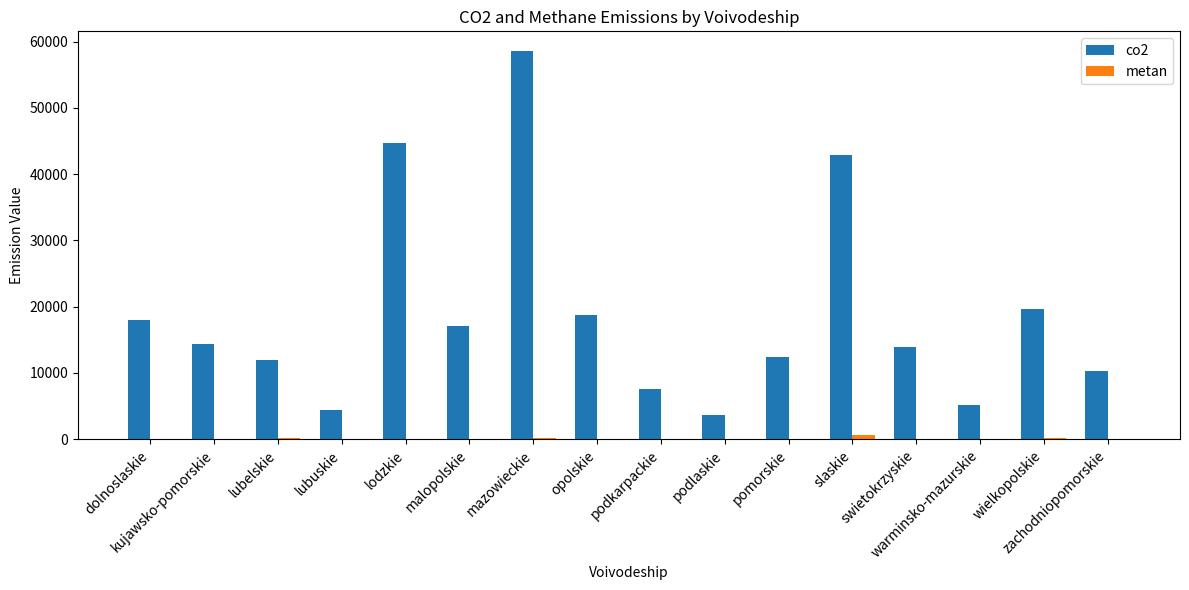

What is the highest value of the co2 series?

58606.3